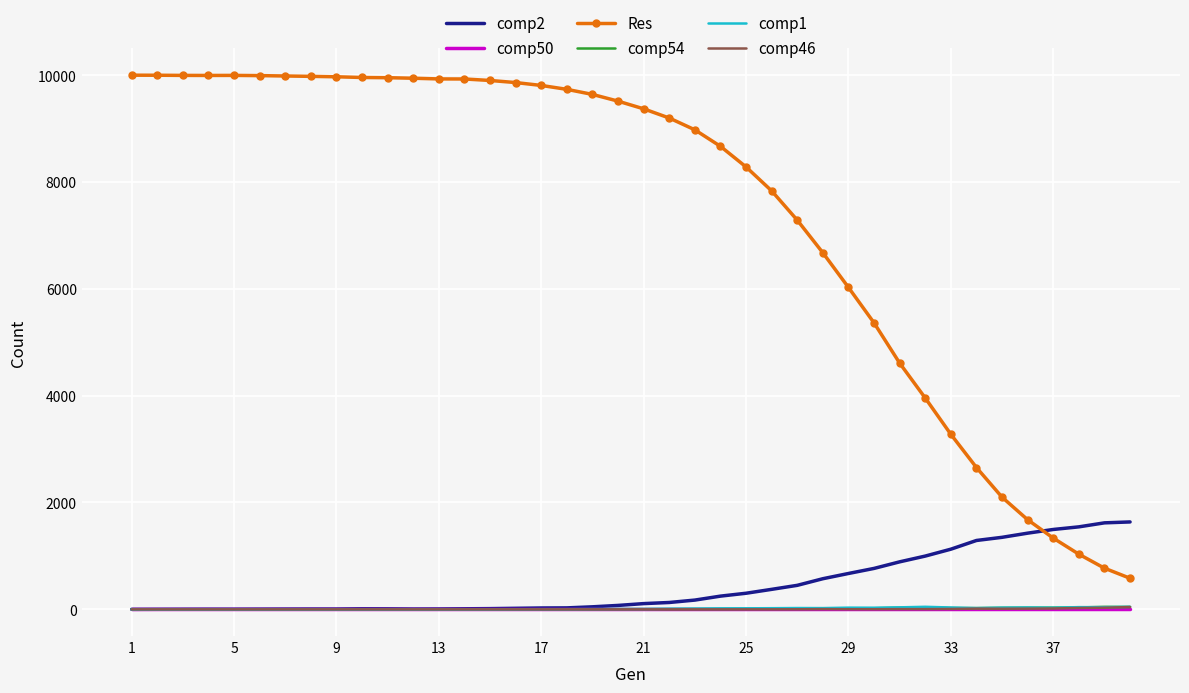

What is the average value of the comp54 series?

10